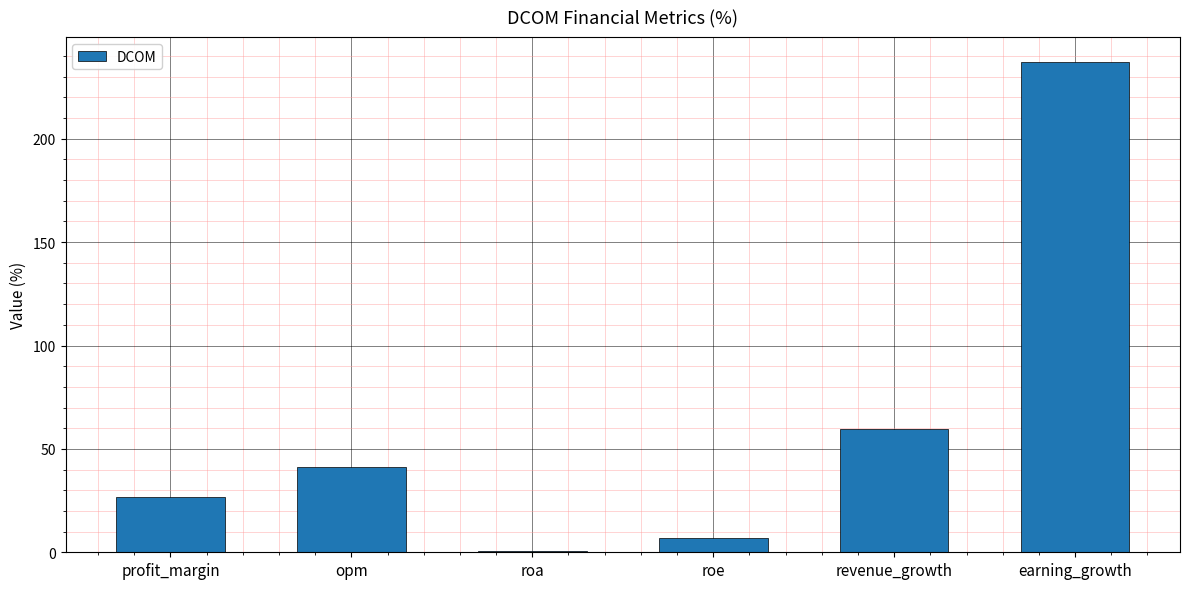

Reading left to right, list all the values displayed in this chart.

profit_margin=26.8	opm=41.4	roa=0.7	roe=6.8	revenue_growth=59.4	earning_growth=237.3